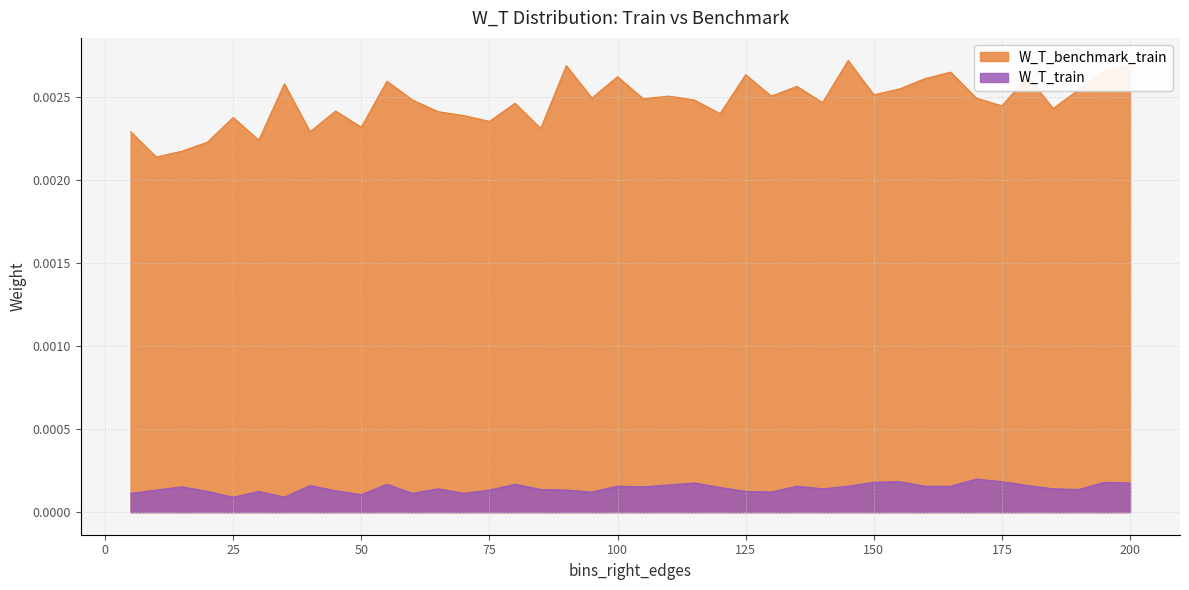

True or false: W_T_benchmark_train and W_T_train intersect in this chart.

False